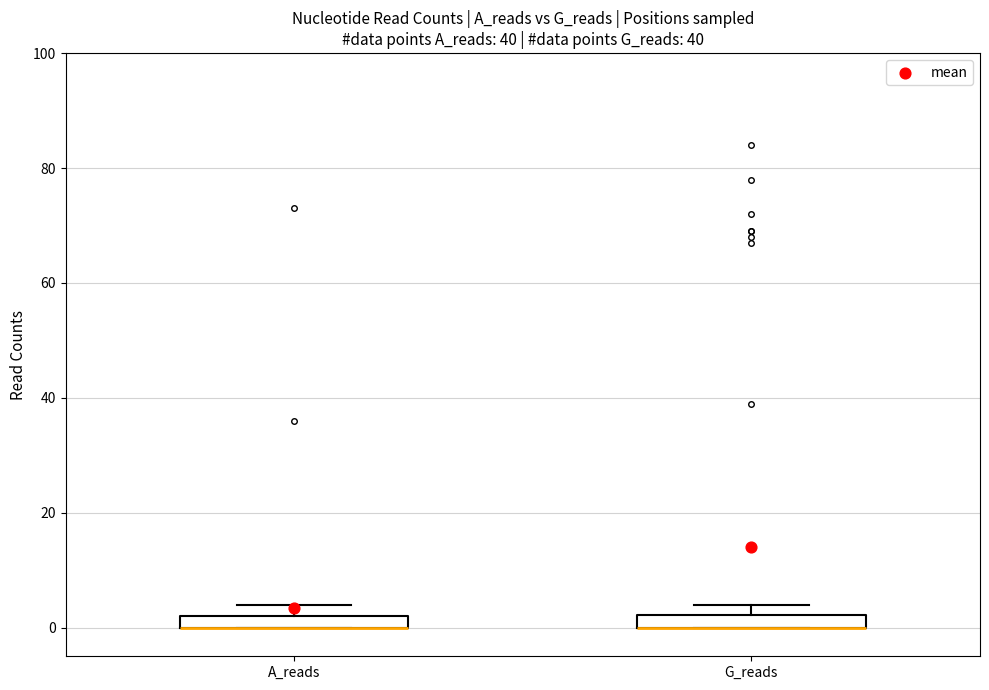

Where is the upper edge of the box for A_reads on the y-axis? The values are not printed on the chart, so give them approximately, as read against the axis.

2